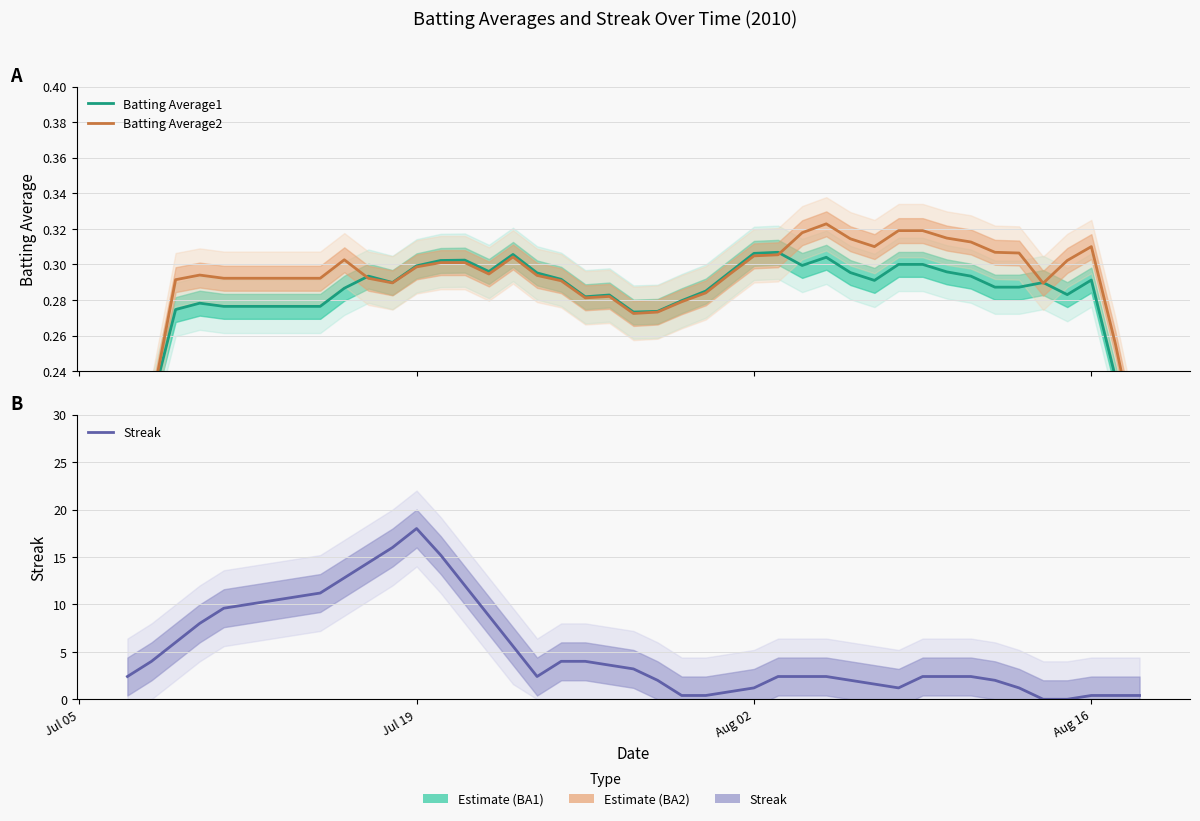

The Batting Average1 series shows 0.1 at Aug 16. True or false?

False